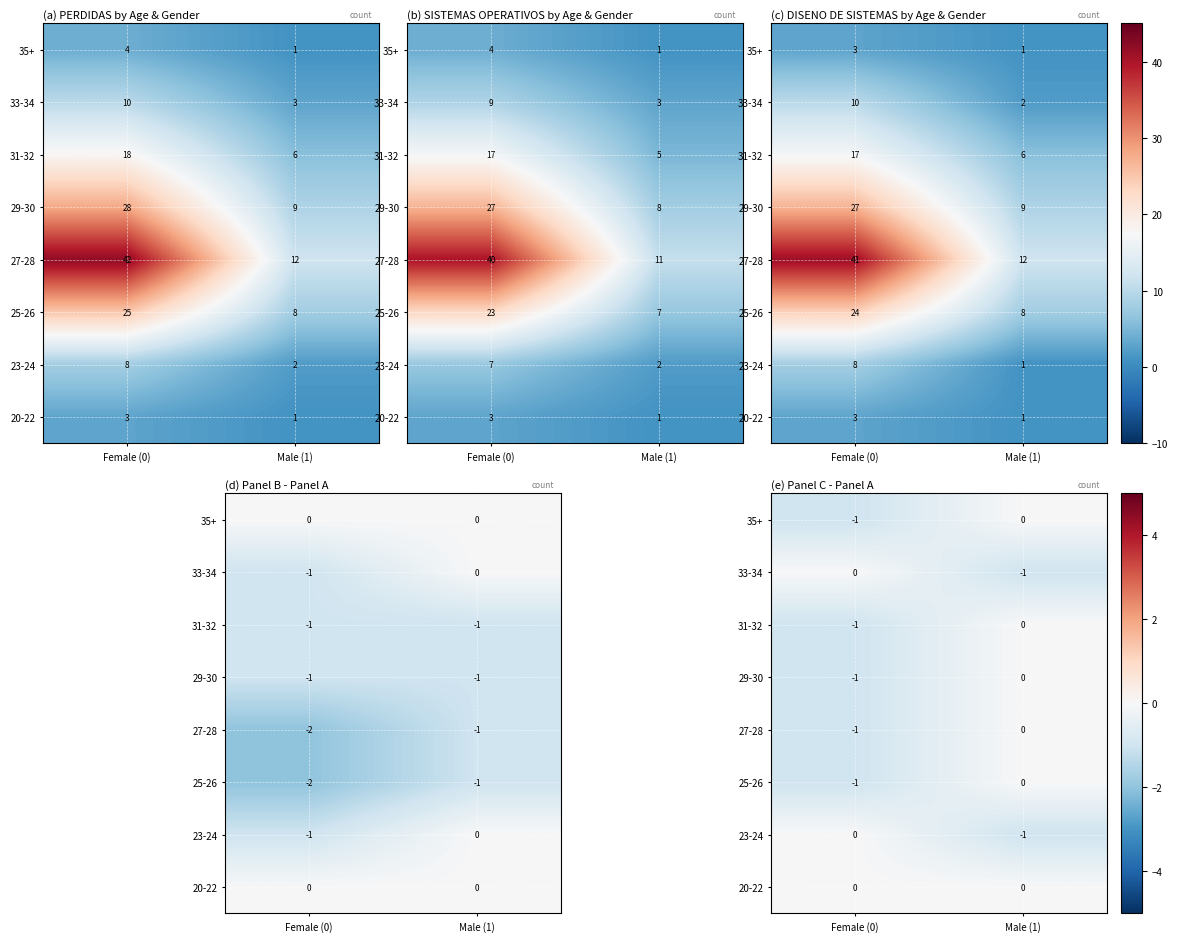

List the labels in order of 31-32 value, smallest first.

Female (0), Male (1)